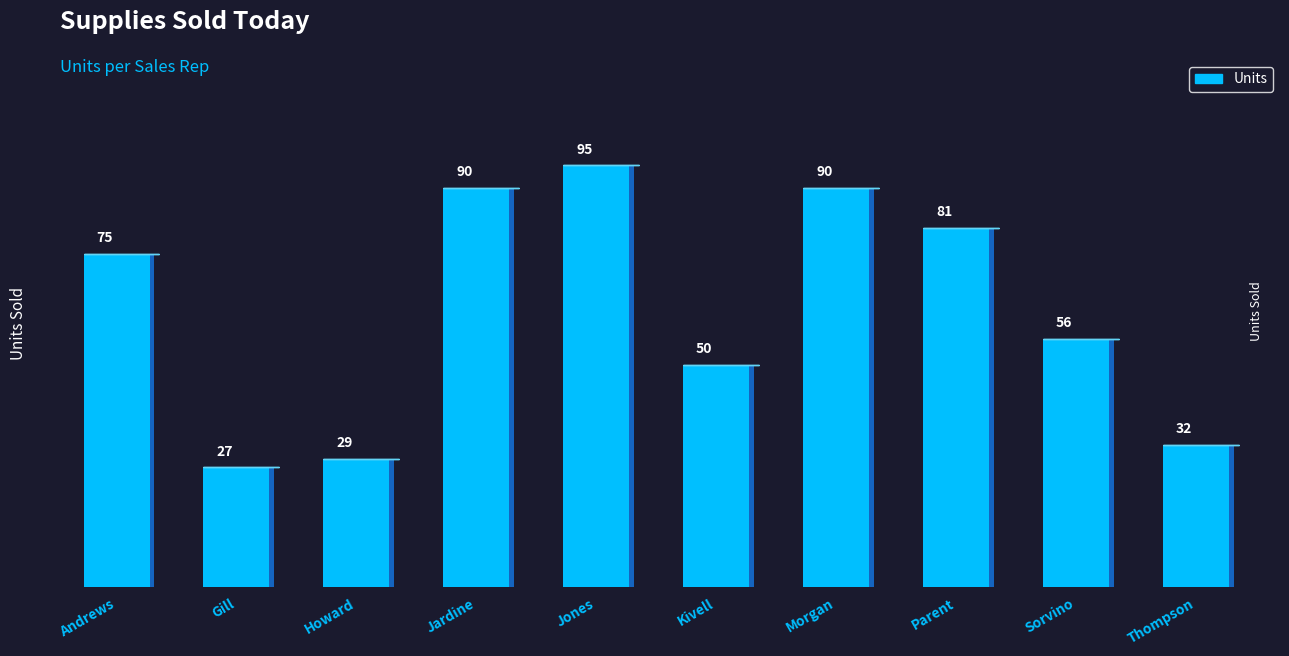

What is the difference between the maximum and minimum values?

68